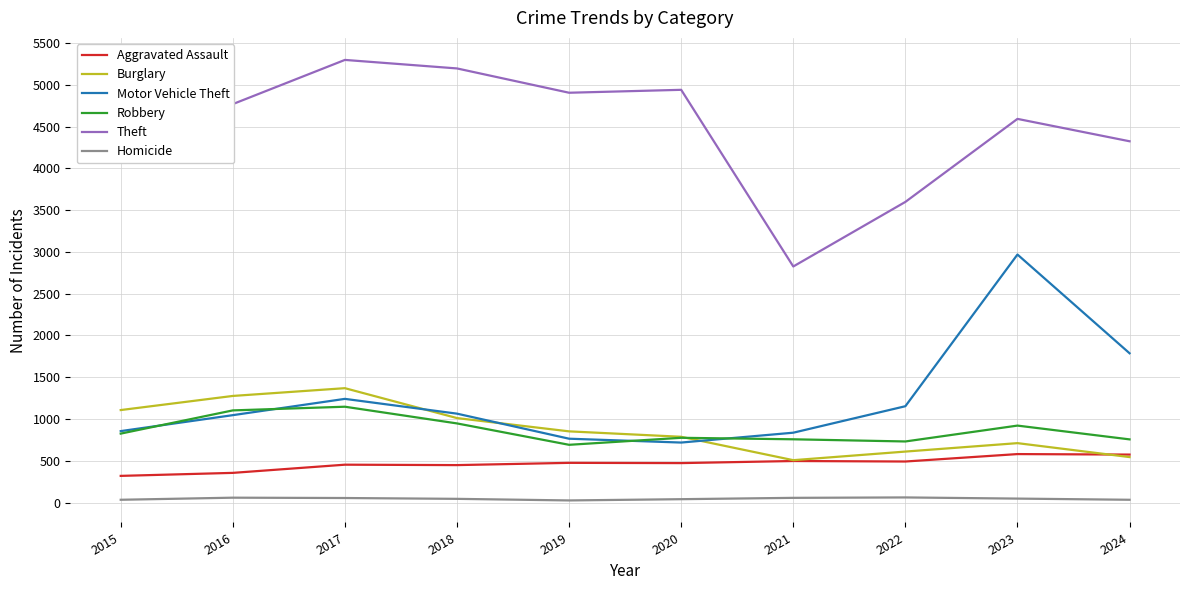

What value does the Motor Vehicle Theft series have at 2020, to the nearest 10?

720